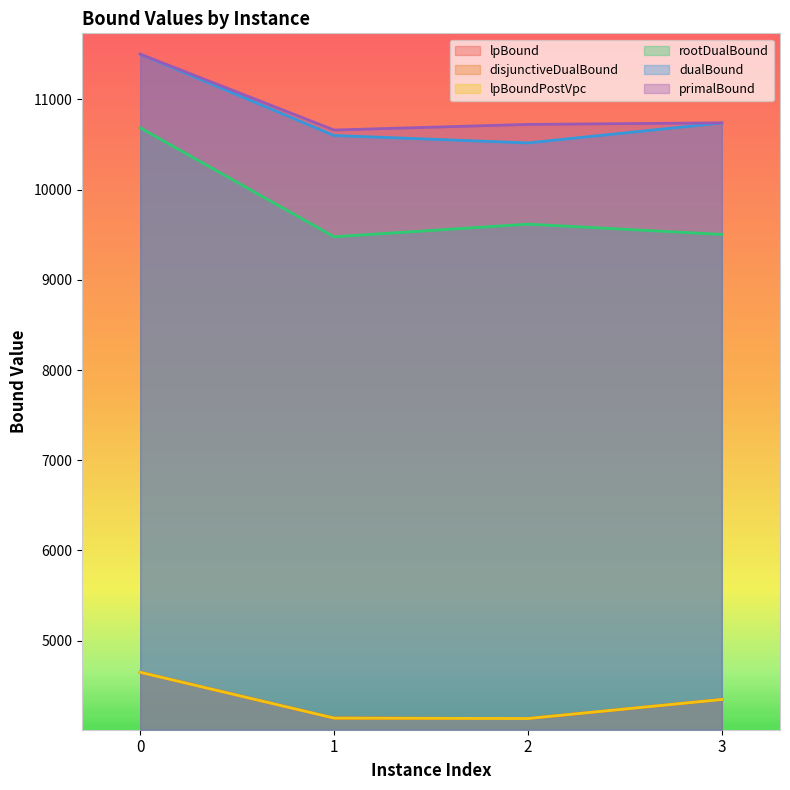

Which has a higher value, 1 or 3?

3